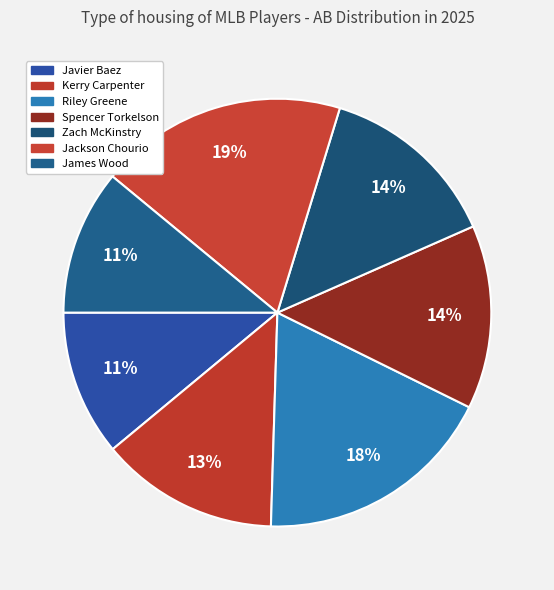

Count the number of slices in the pie.

7